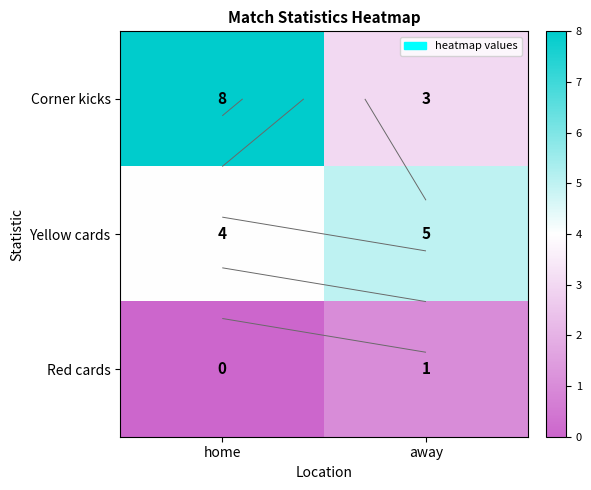

What value does the Red cards series have at away?

1